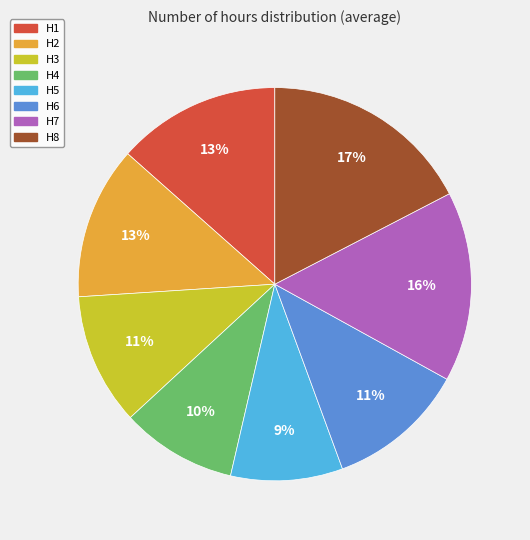

To the nearest percent, what is the average slice percentage?

12%